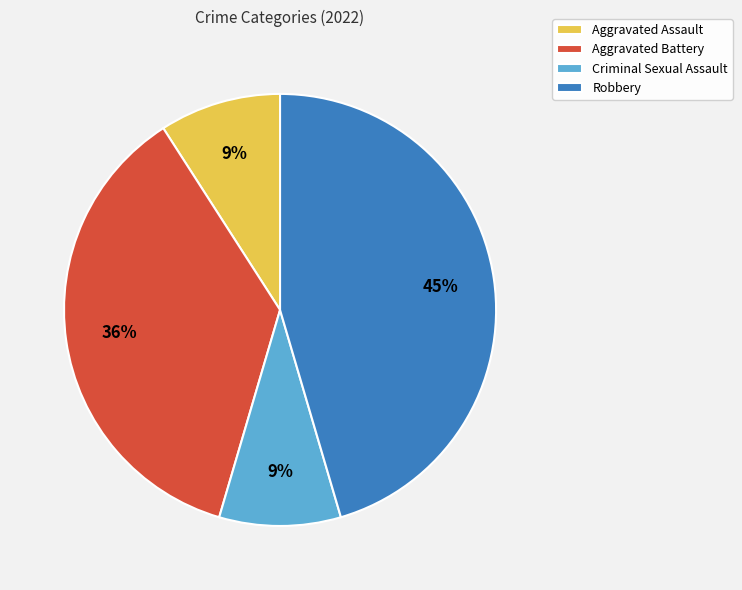

What is the largest slice in the pie chart?

Robbery